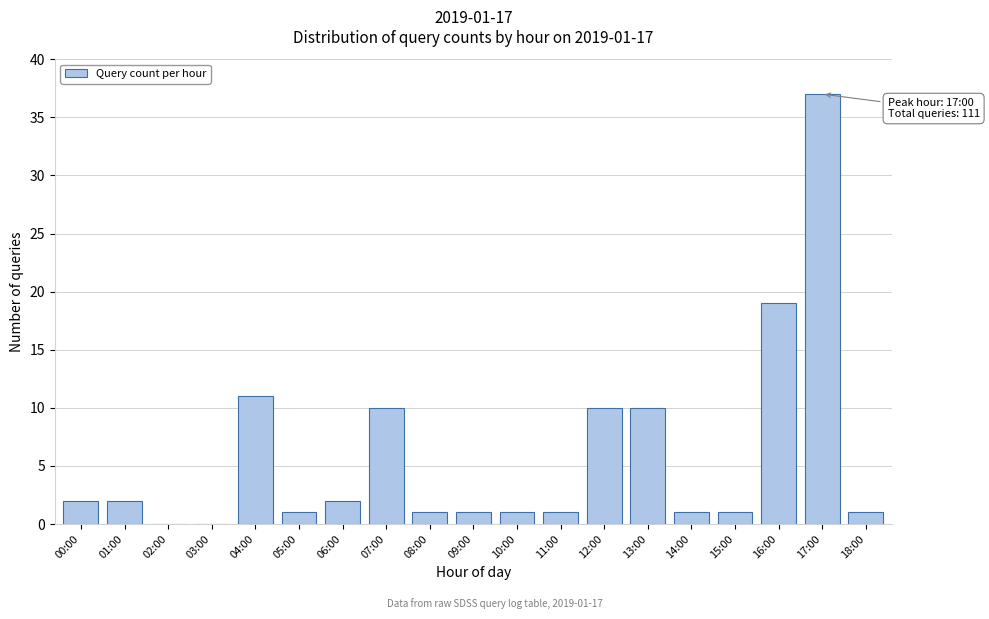

Reading left to right, what are all the values shown in this chart?

00:00=2	01:00=2	02:00=0	03:00=0	04:00=11	05:00=1	06:00=2	07:00=10	08:00=1	09:00=1	10:00=1	11:00=1	12:00=10	13:00=10	14:00=1	15:00=1	16:00=19	17:00=37	18:00=1